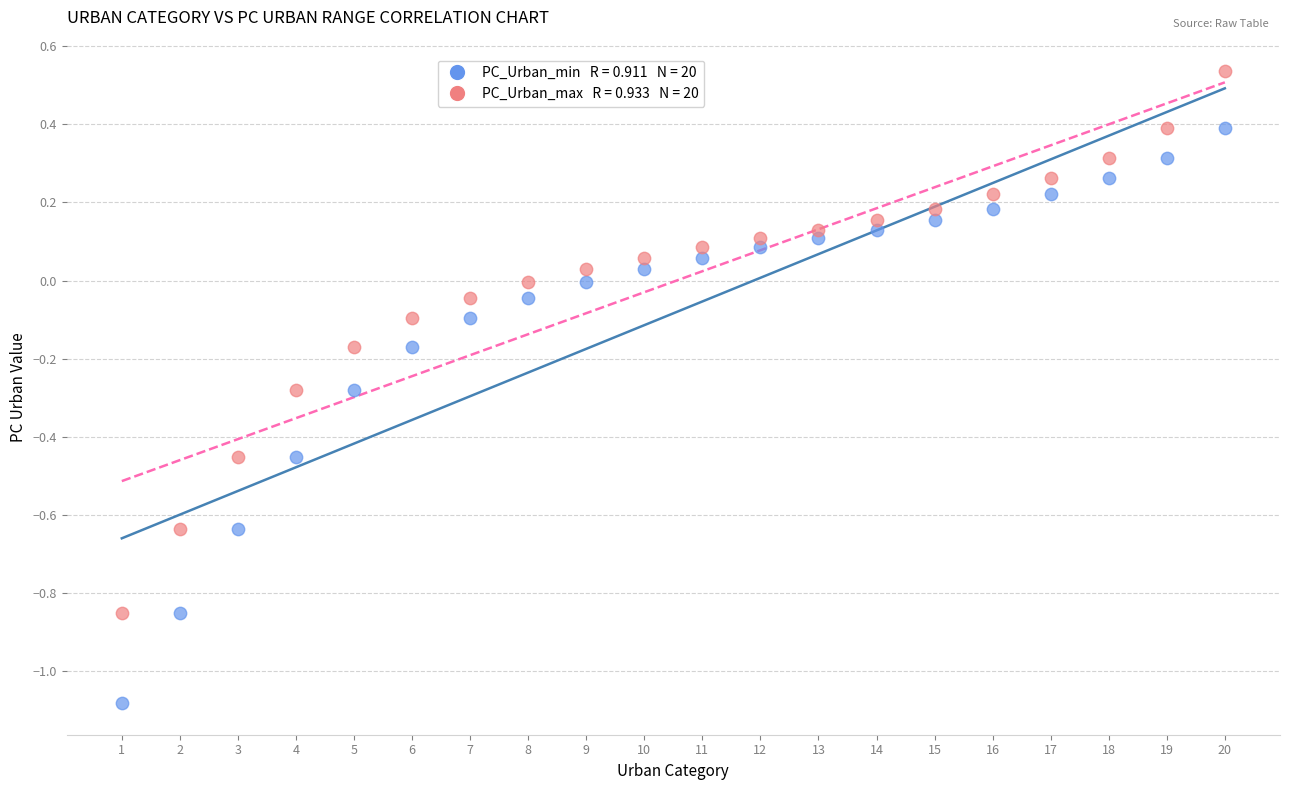

Across all data points, what is the range of Y values (max minus min)?

1.6